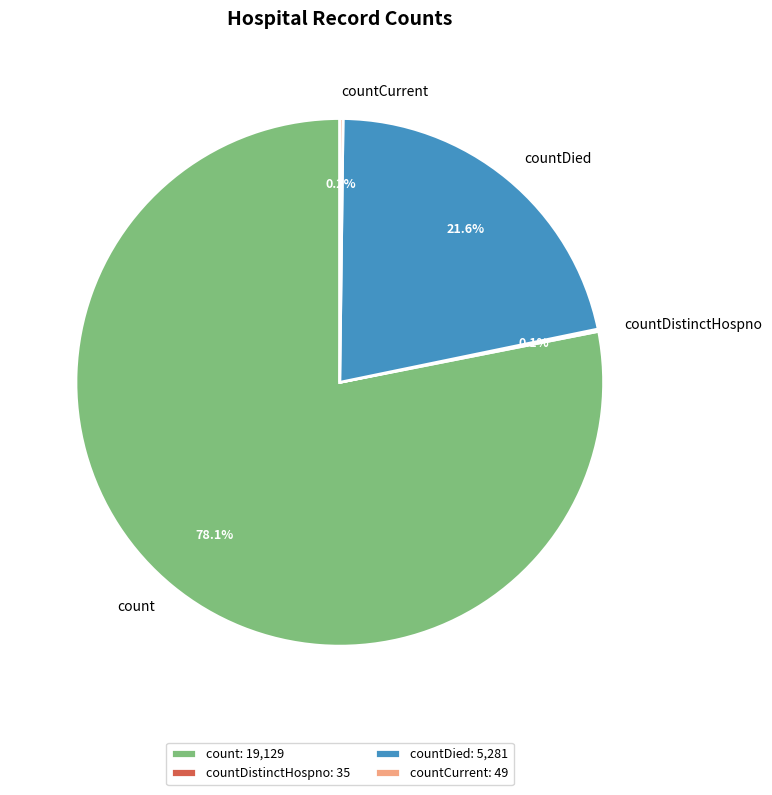

What is the ratio of the value at countDied to the value at count?

0.3